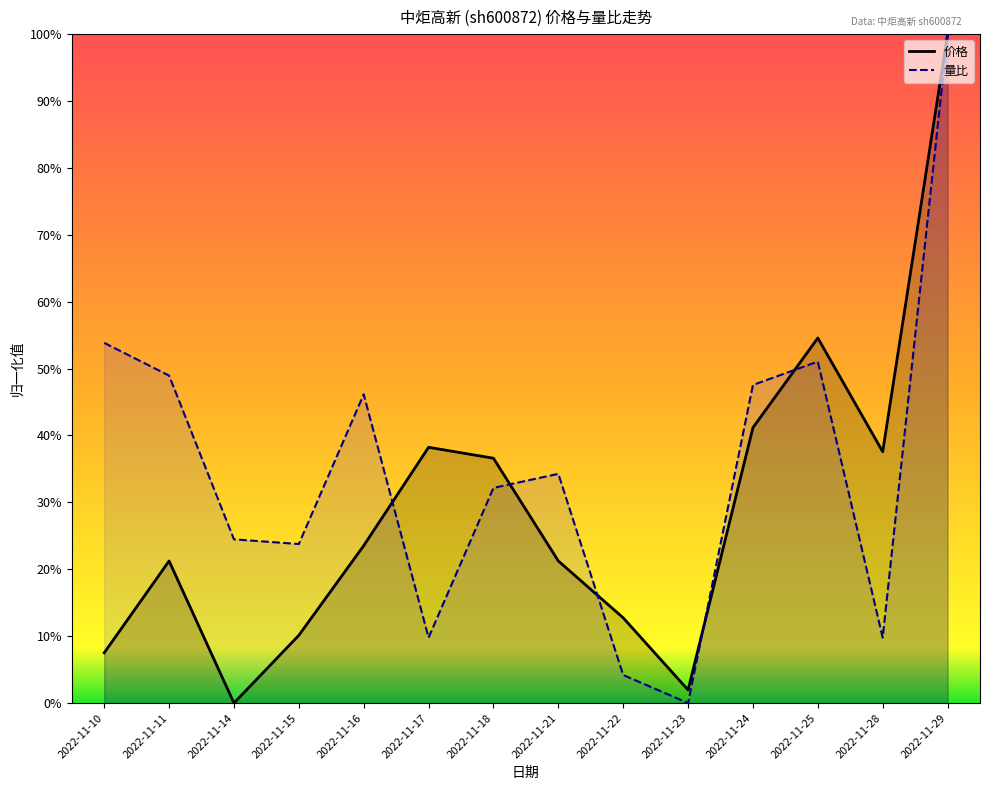

Where do 量比 and 价格 first cross each other?

2022-11-16 and 2022-11-17